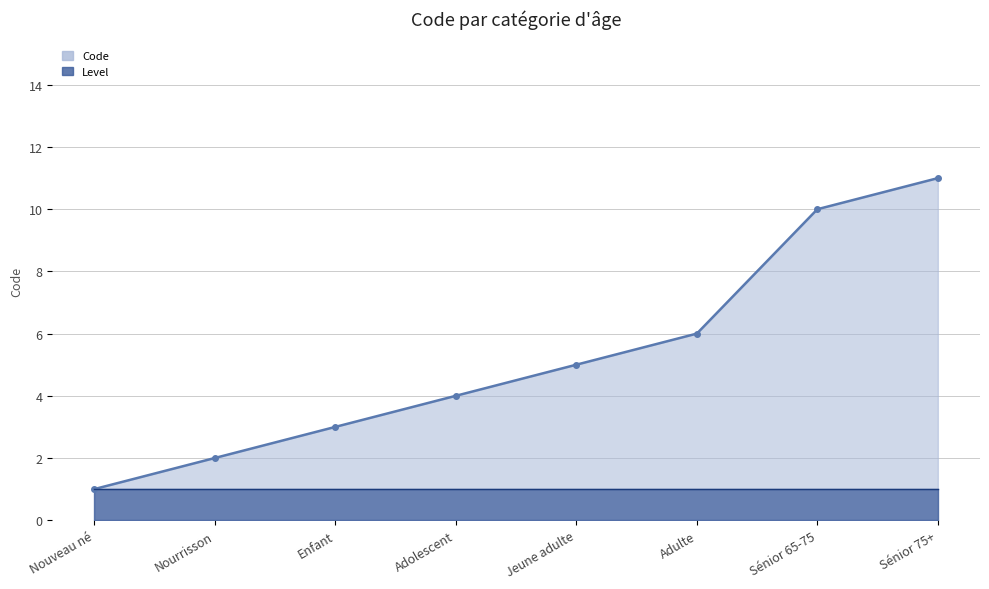

Where does the data first go above 5?

Adulte